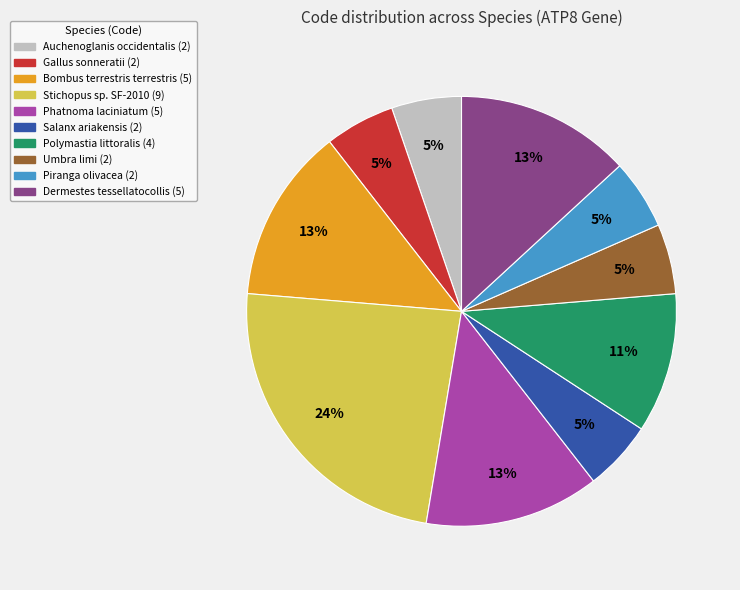

Combined, do Salanx ariakensis and Auchenoglanis occidentalis account for over 50%?

No